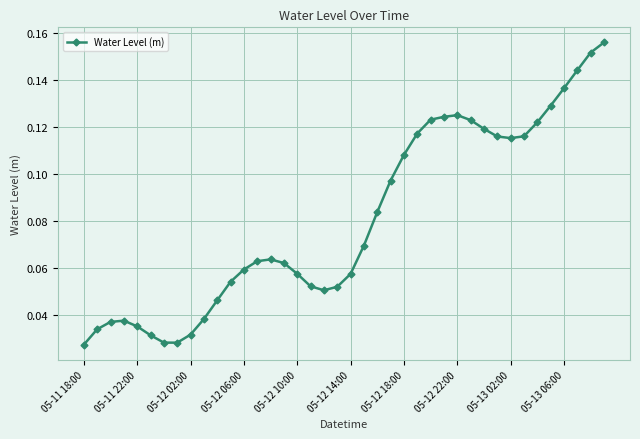

How many lines are shown in the chart?

1